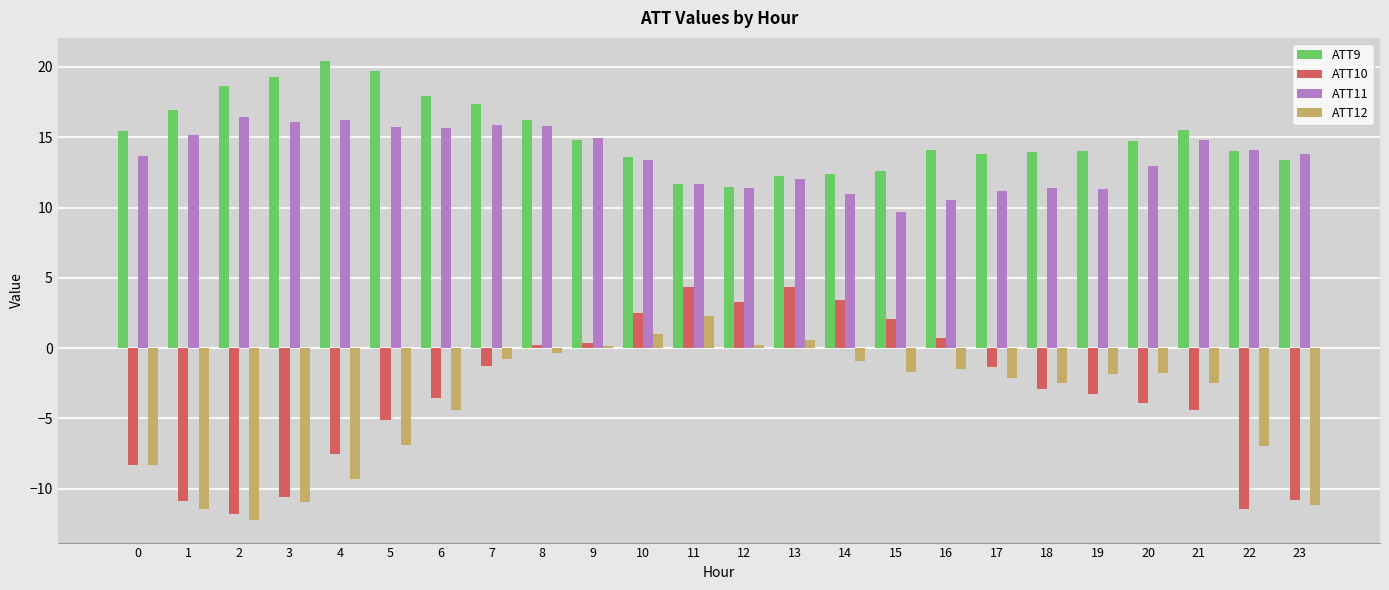

What are all the series names shown in the legend?

ATT9, ATT10, ATT11, ATT12